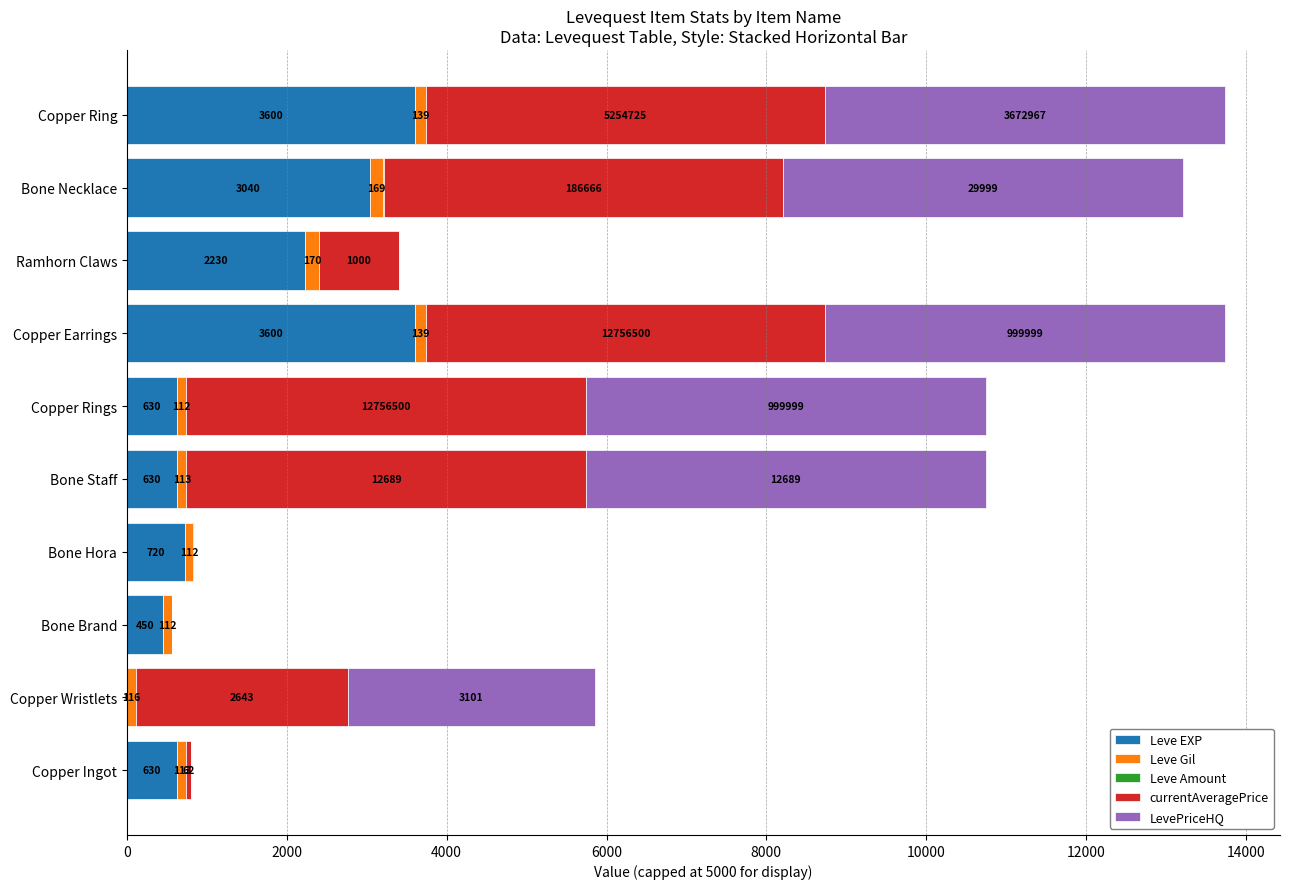

What is the total value across all series at Copper Ingot?

806